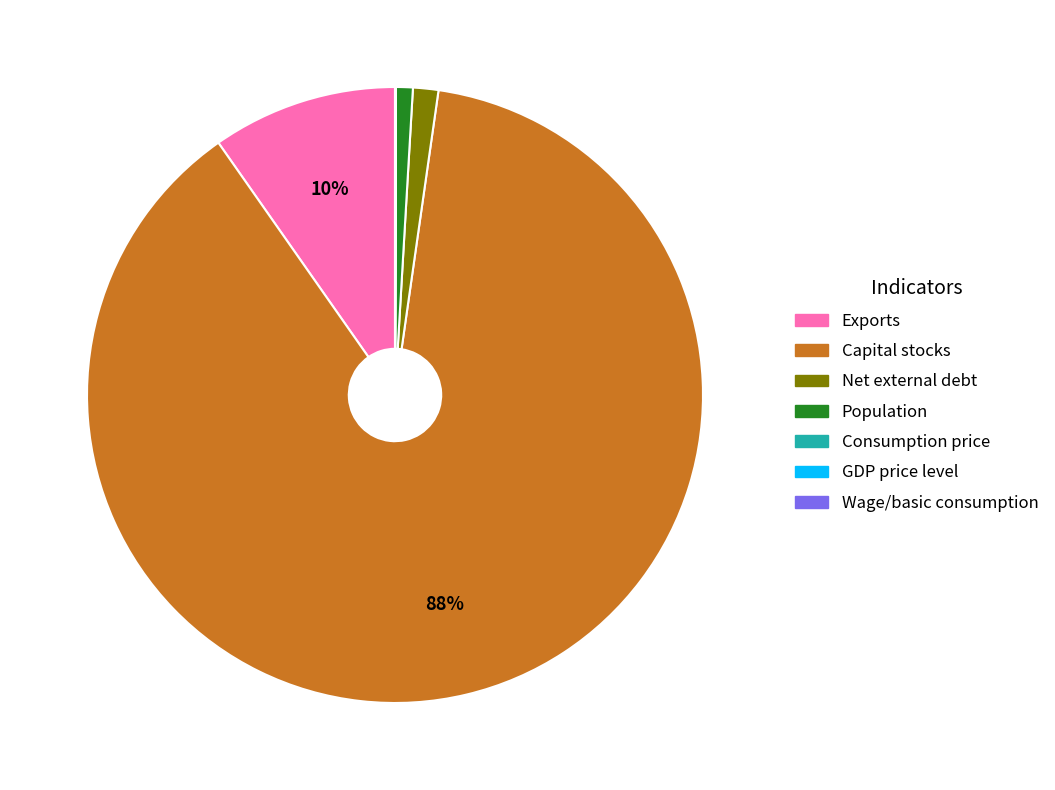

Which category accounts for the majority?

Capital stocks